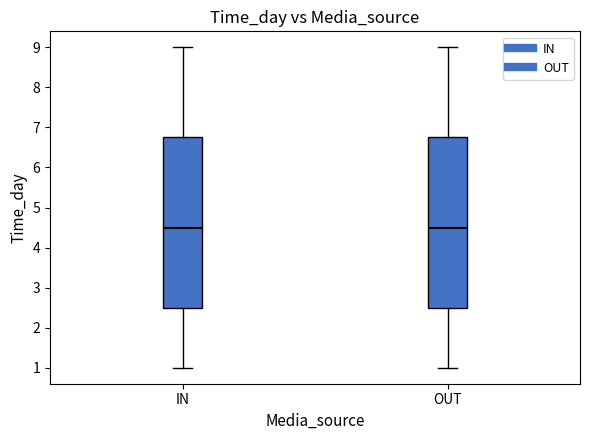

Reading left to right, read every box against the y-axis: the position of its median line, the range the box covers, and the ends of its whiskers. The values are not printed on the chart, so give them approximately, as read against the axis.

IN: median 4.5, box 2.5 to 6.8, whiskers 1.0 to 9.0
OUT: median 4.5, box 2.5 to 6.8, whiskers 1.0 to 9.0